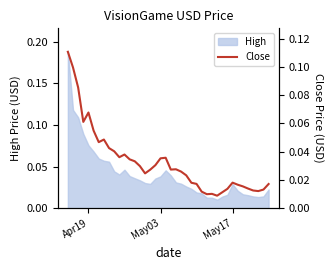

What is the maximum value shown in the chart?

0.1